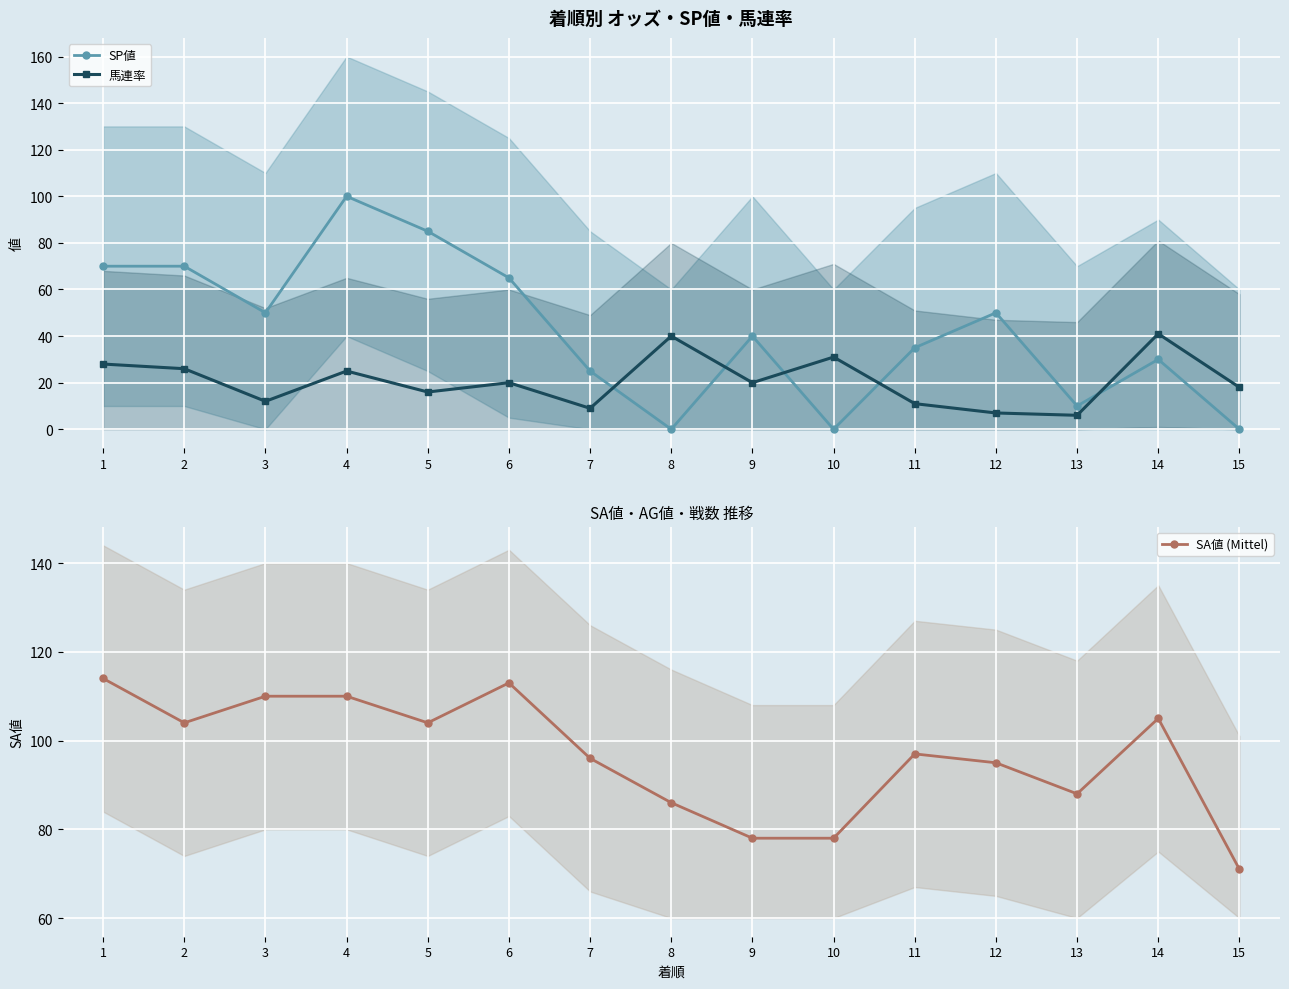

List the series in order of their peak value, highest first.

SA値 (Mittel), SP値, 馬連率